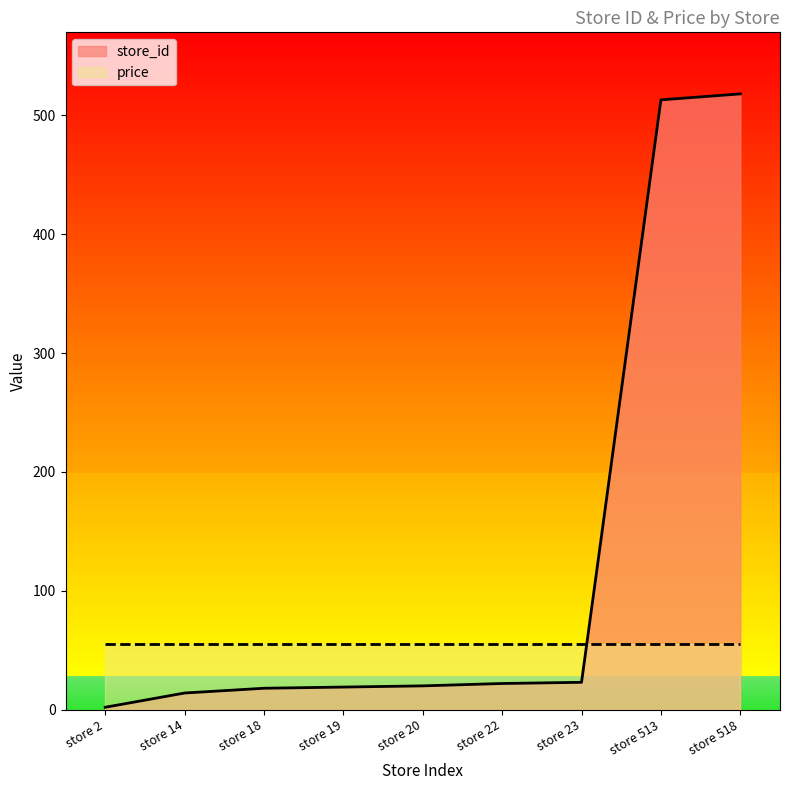

Between store 19 and store 20, which is larger?

store 20